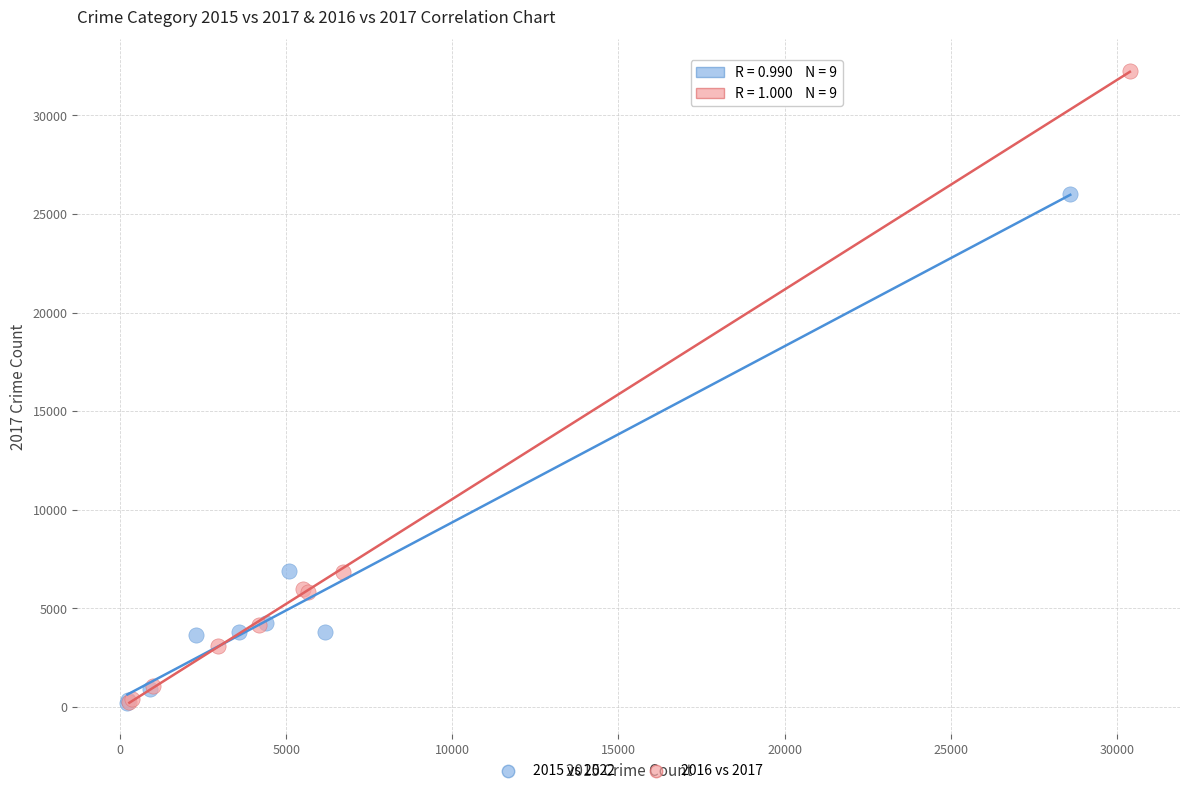

Which series contains the highest Y value?

2016 vs 2017